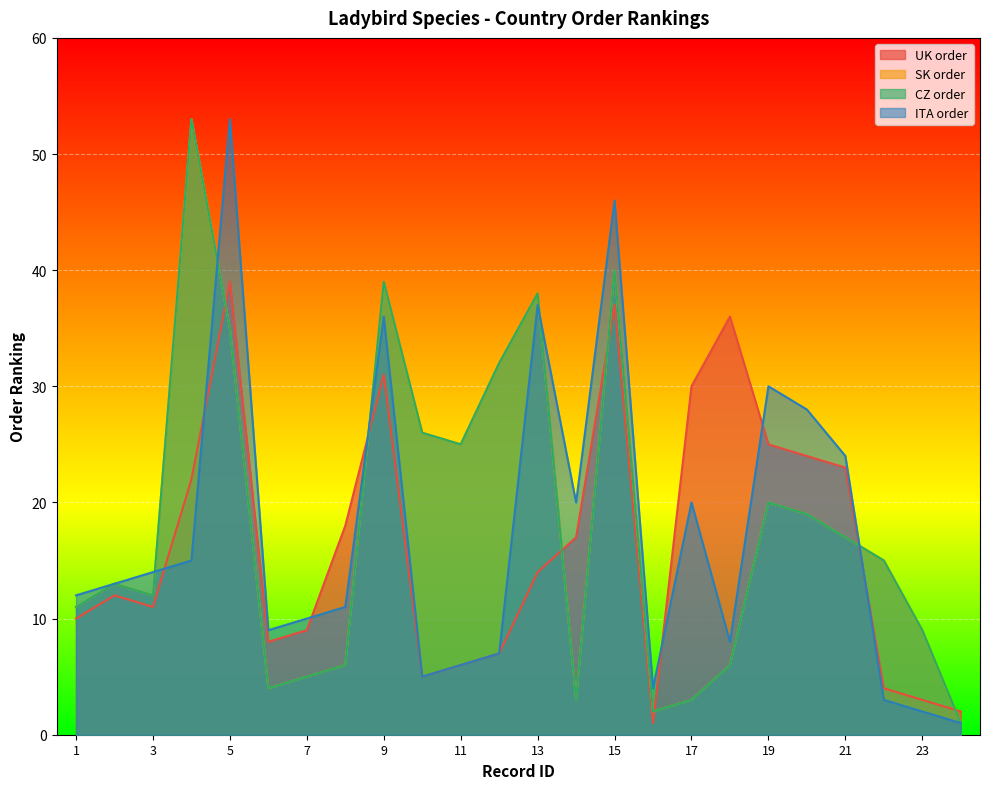

Reading right to left, extract all data points from this chart.

UK order: 2	3	4	23	24	25	36	30	1	37	17	14	7	6	5	31	18	9	8	39	22	11	12	10
SK order: 1	9	15	17	19	20	6	3	2	40	3	38	32	25	26	39	6	5	4	35	53	12	13	11
CZ order: 1	9	15	17	19	20	6	3	2	40	3	38	32	25	26	39	6	5	4	35	53	12	13	11
ITA order: 1	2	3	24	28	30	8	20	4	46	20	37	7	6	5	36	11	10	9	53	15	14	13	12